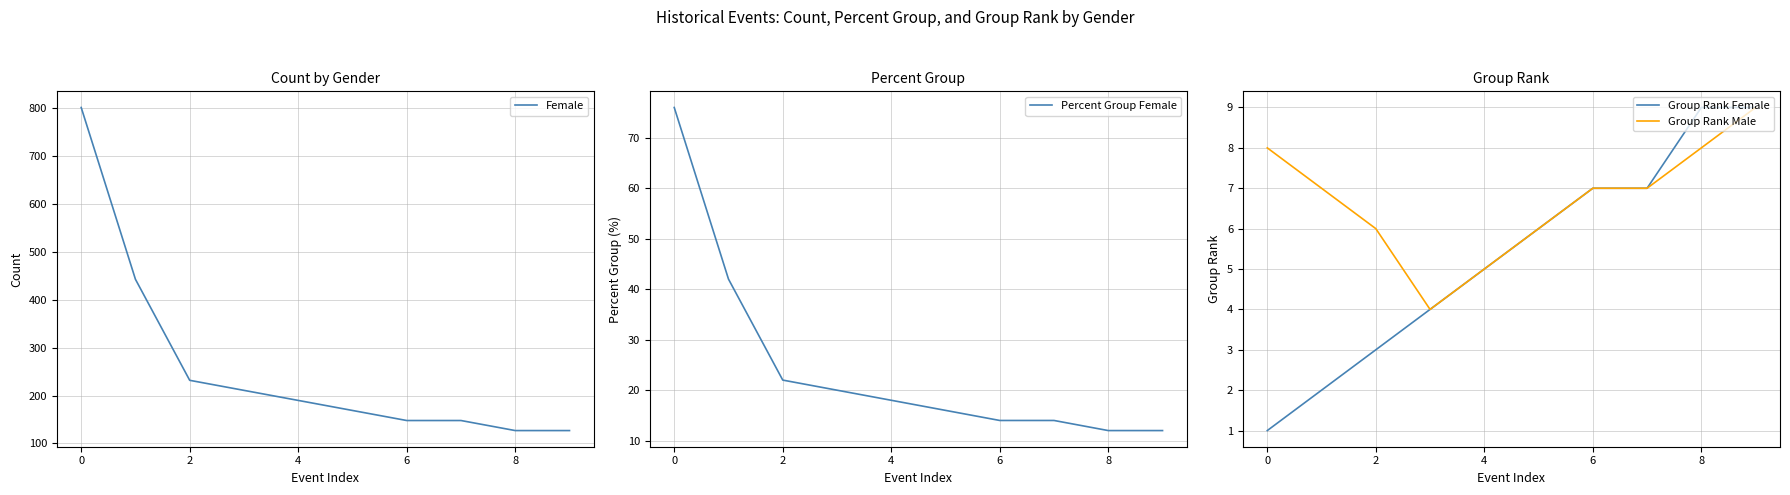

Which series has the widest spread of values?

Female